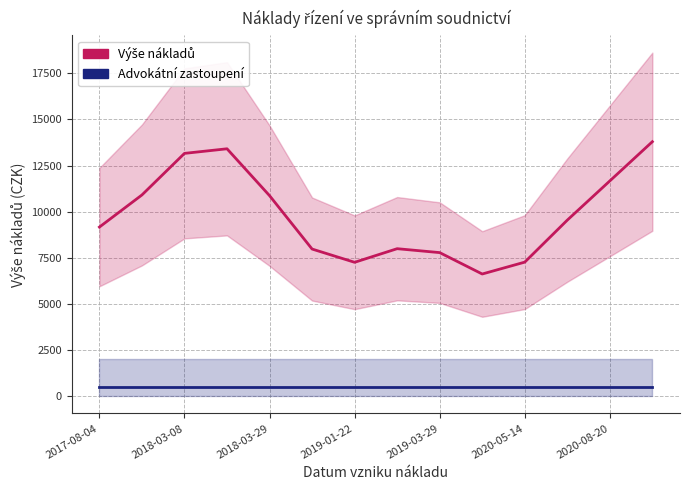

What is the average value of the náklady advokátního zastoupení series?

500.0